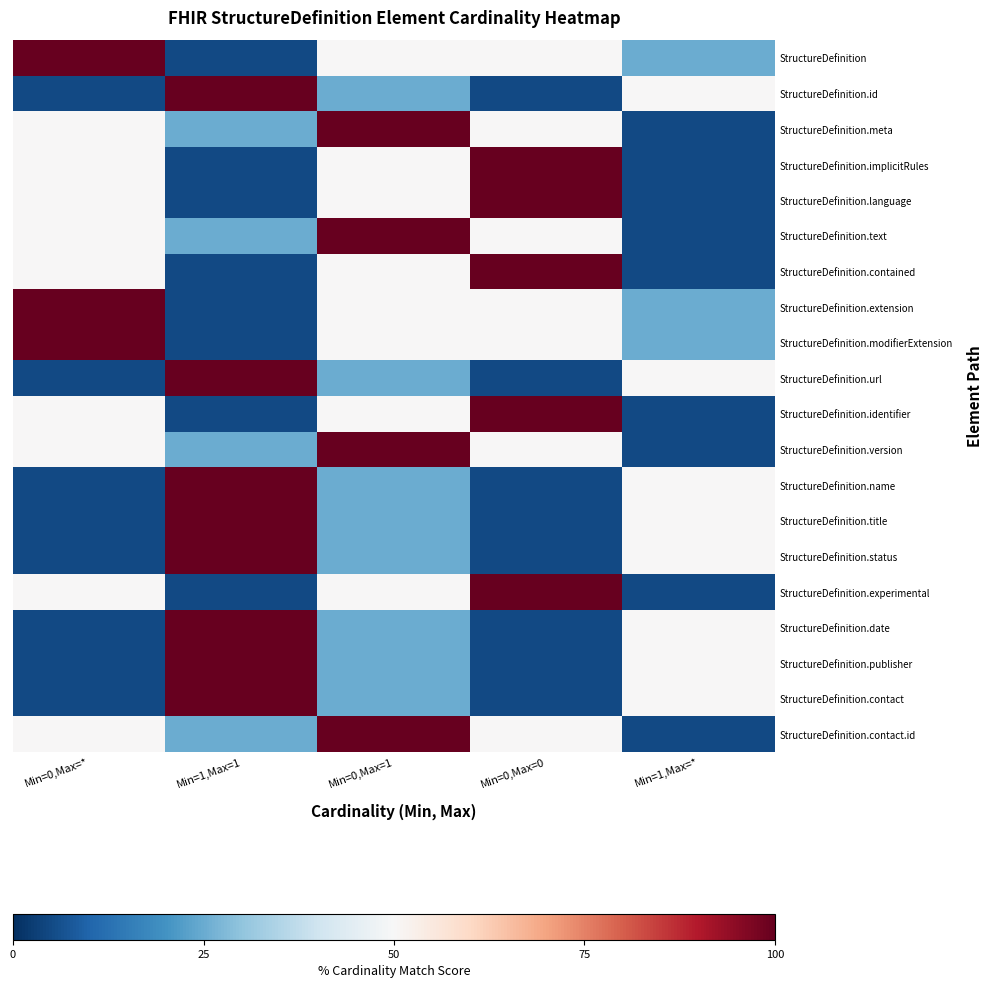

At how many categories does at least one series exceed 56?

4